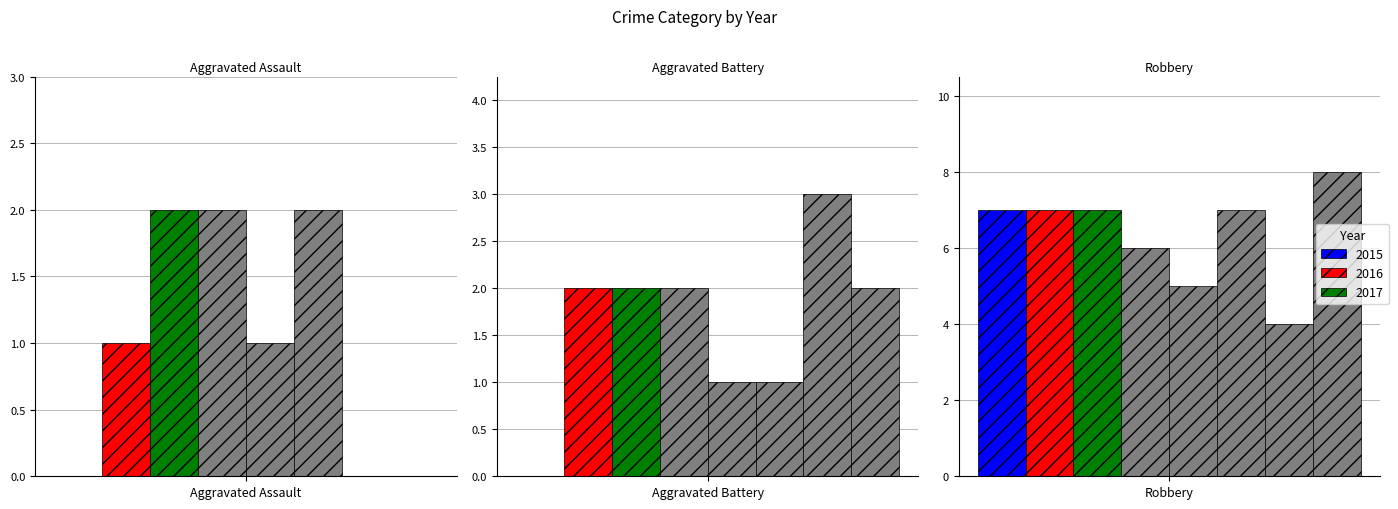

What is the value of the Aggravated Battery bar at the 7th from the left?

3